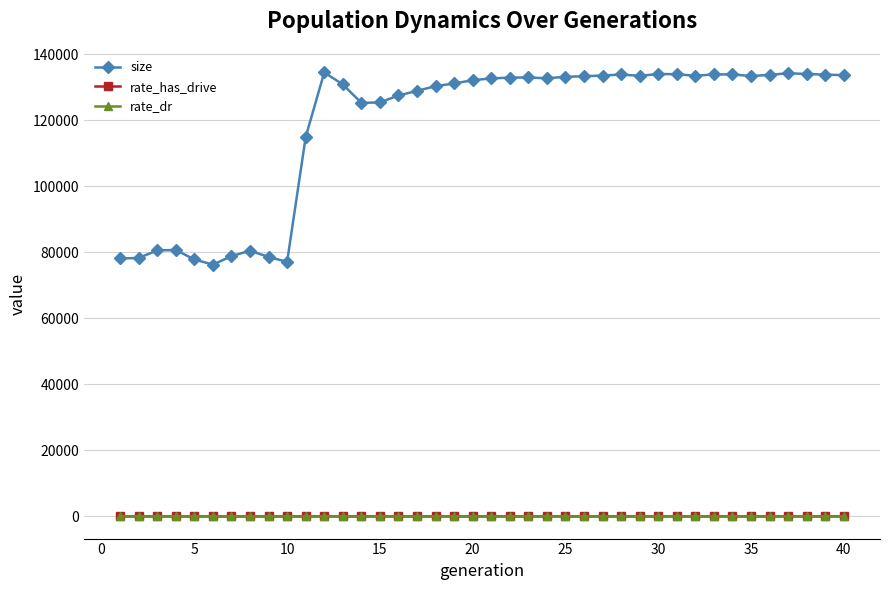

At how many categories does at least one series exceed 47757?

40